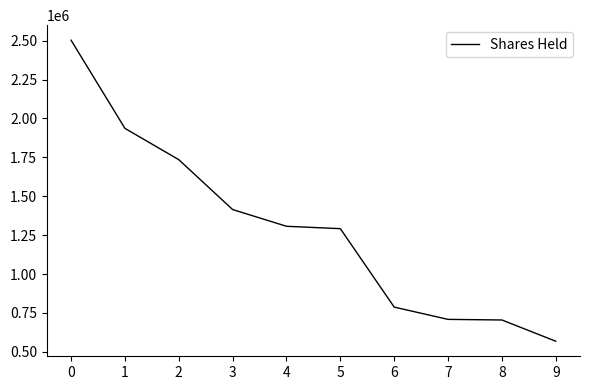

What is the maximum value shown in the chart?

2503026